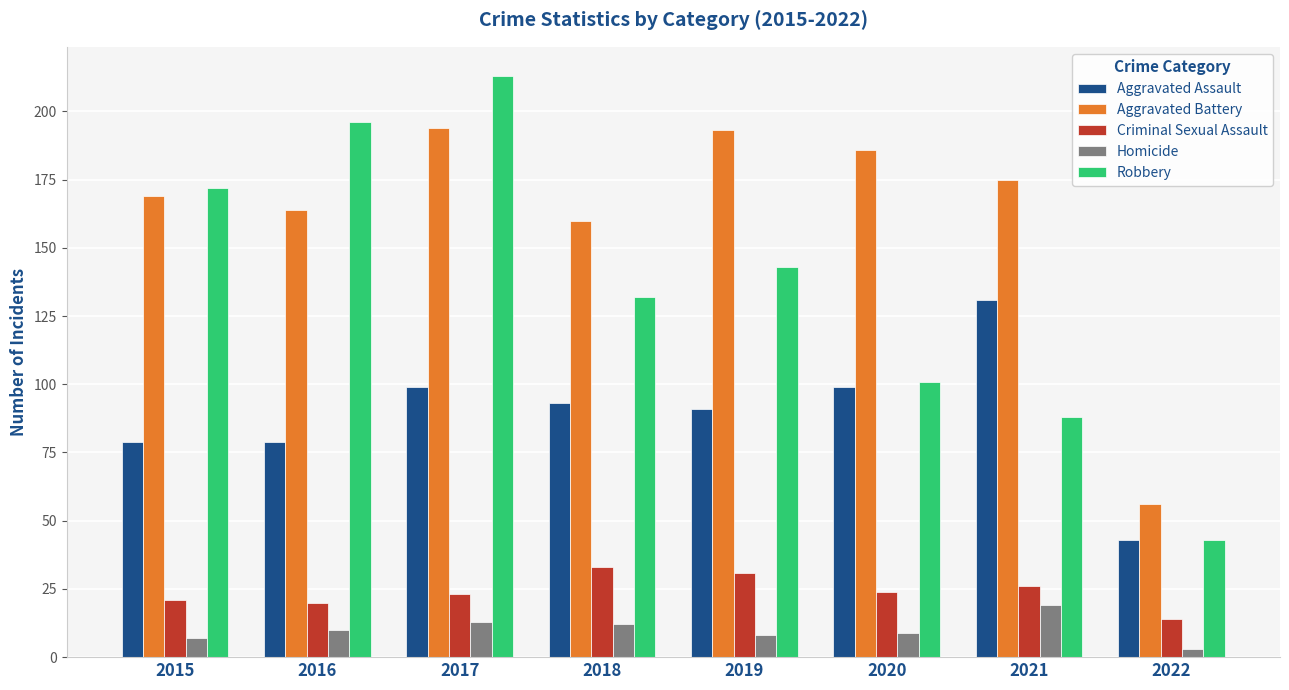

Which series changed the most between 2019 and 2022?

Aggravated Battery